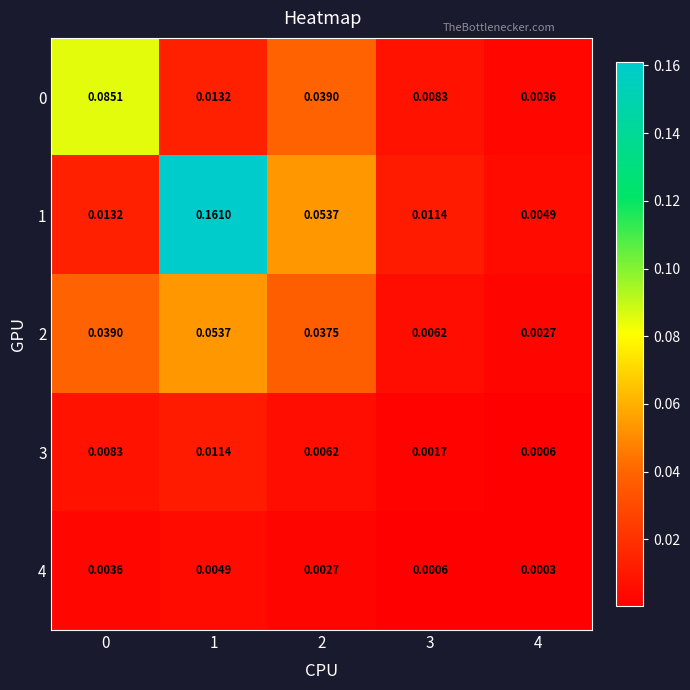

Which series has the widest spread of values?

1